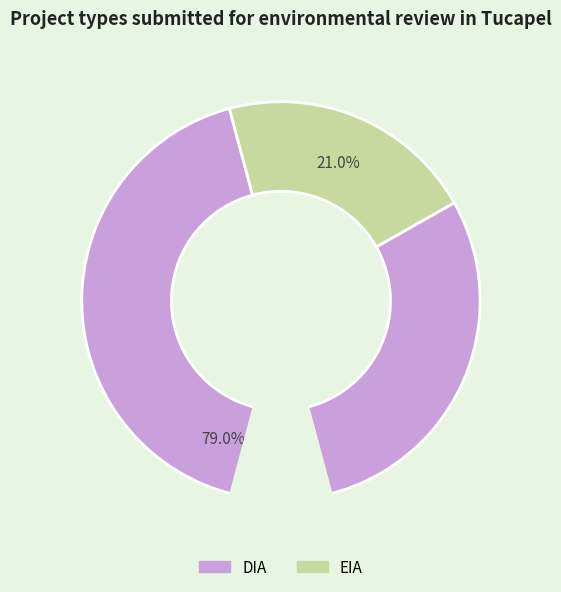

What is the ratio of the value at EIA to the value at DIA?

0.3